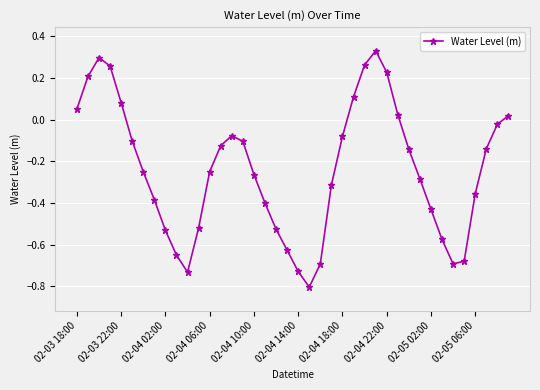

What is the difference between the maximum and second lowest values?

1.1